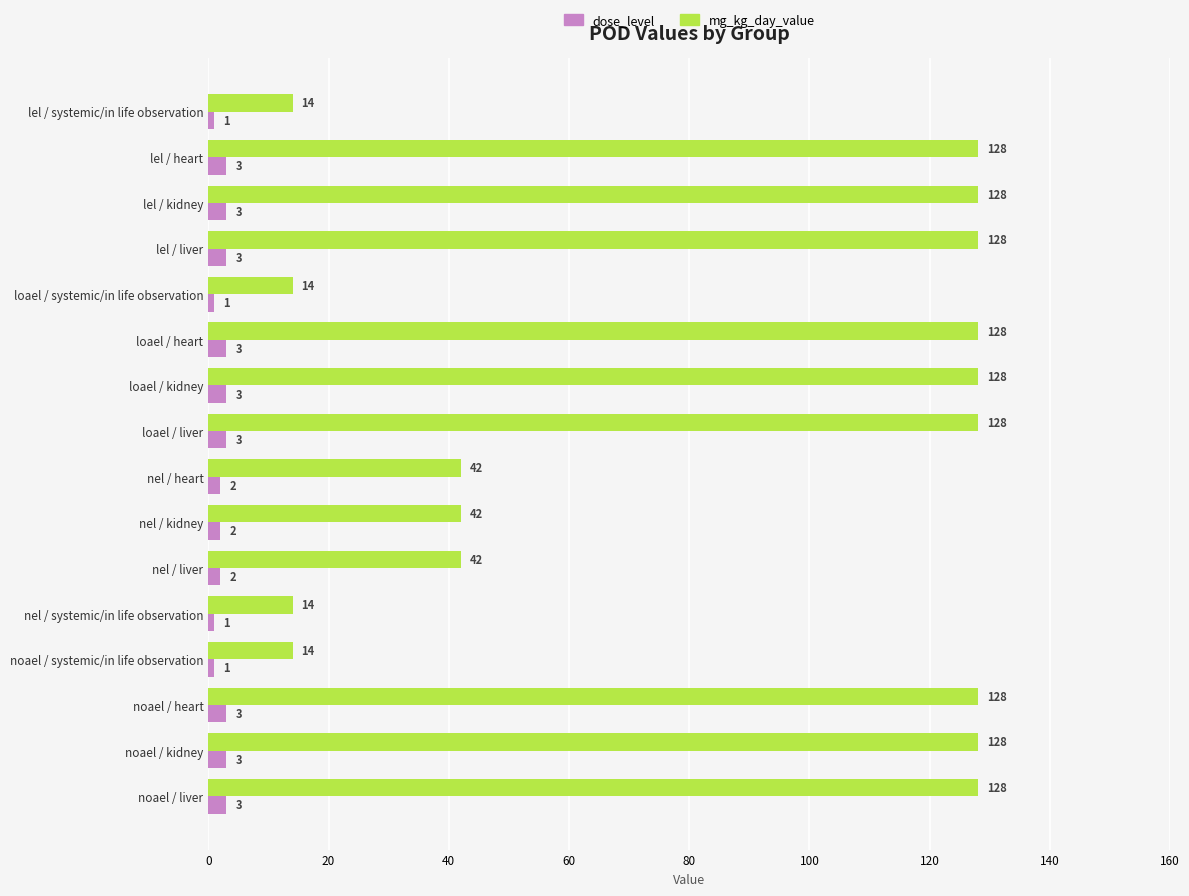

List the series in order of their peak value, lowest first.

dose_level, mg_kg_day_value